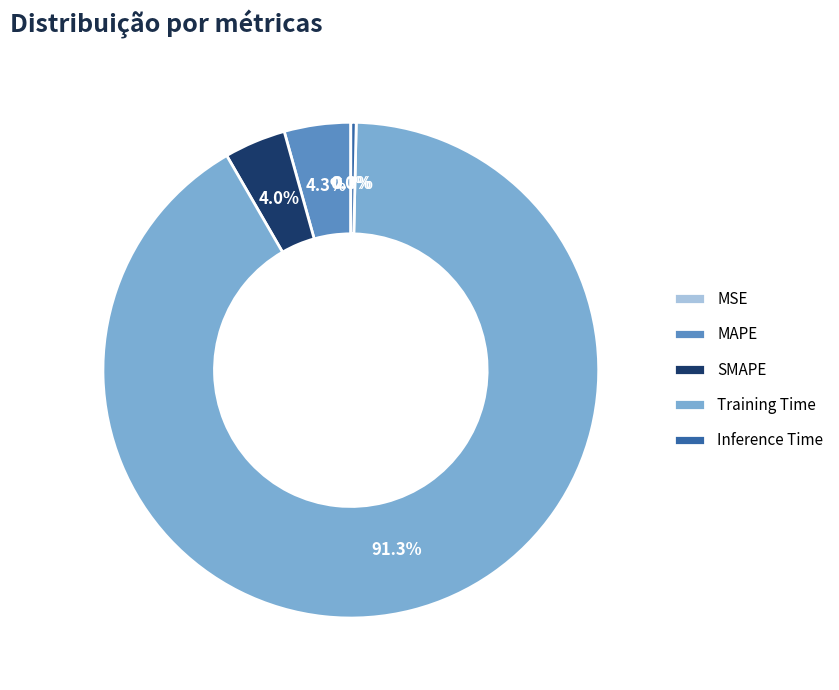

To the nearest percent, what percentage of the pie is MAPE?

4%